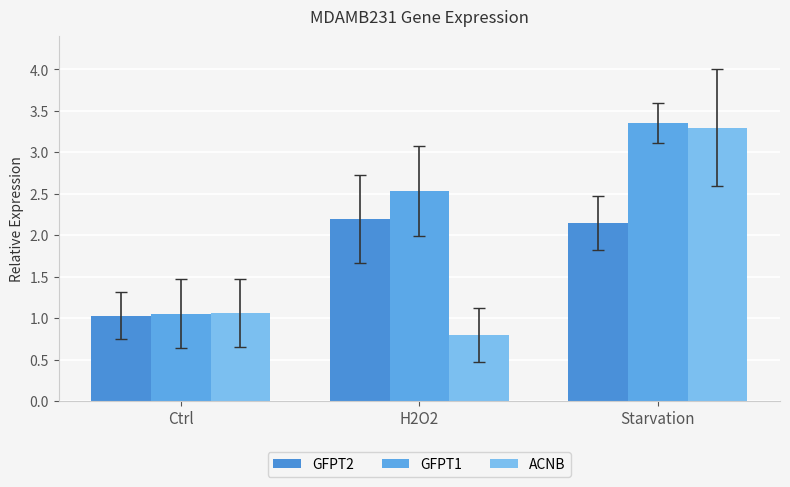

At which category does the chart reach its peak across all series?

Starvation